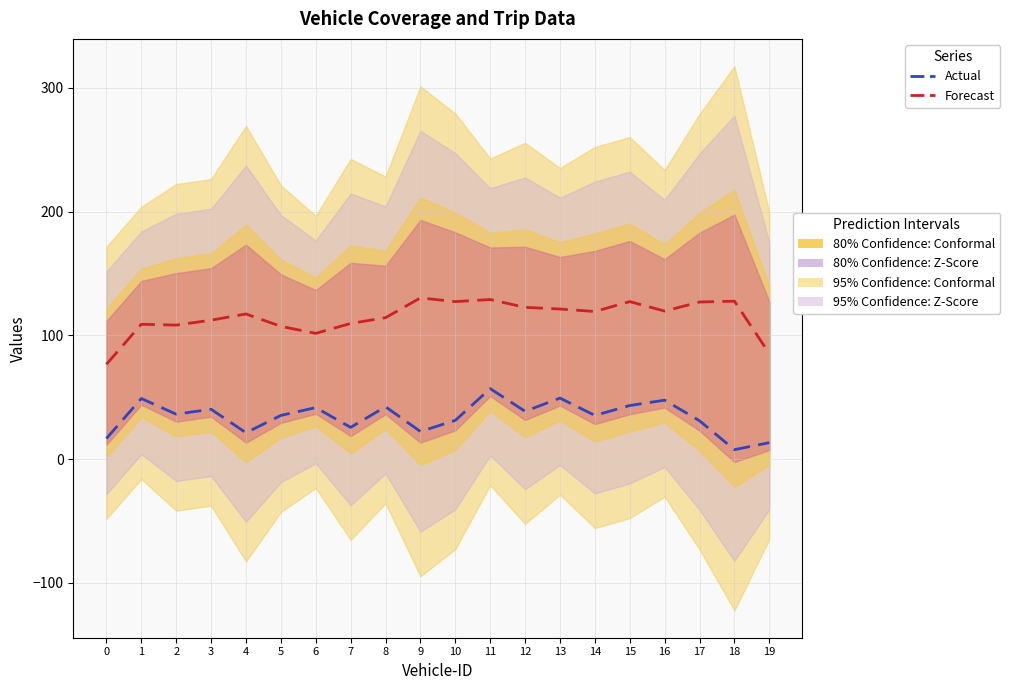

Count the number of data series in this chart.

2